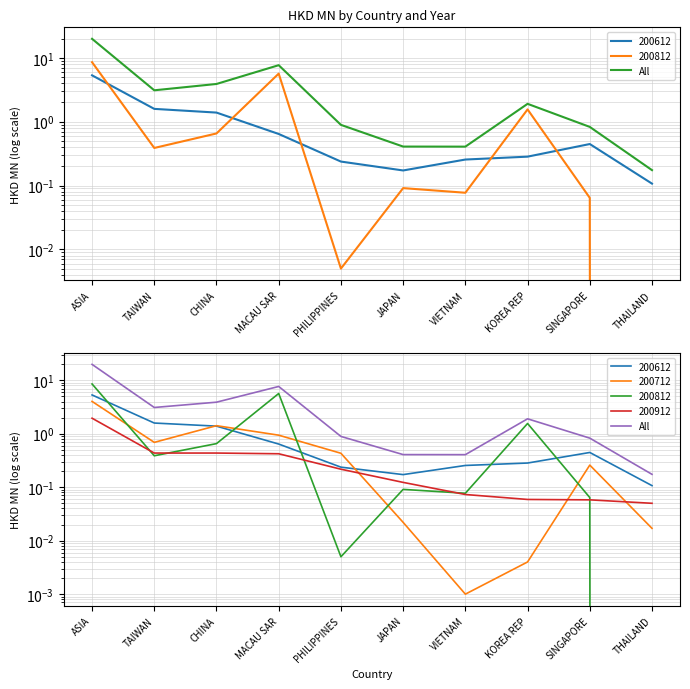

Where is the first local maximum?

MACAU SAR